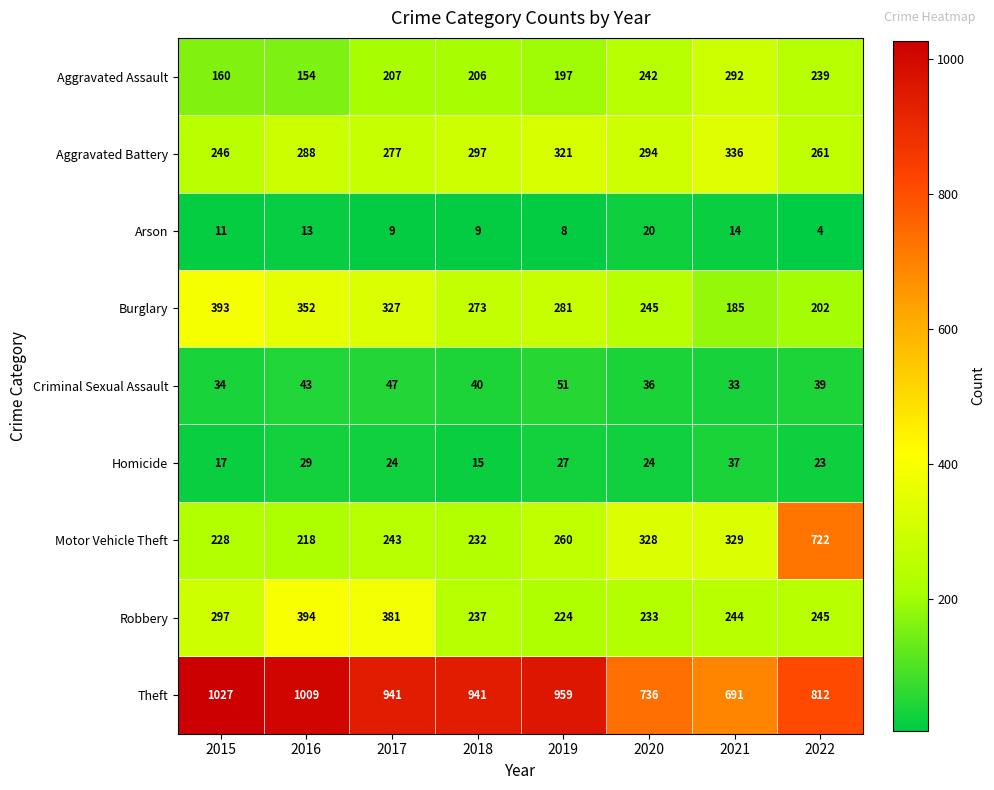

At which label is Aggravated Assault closest to 223?

2017